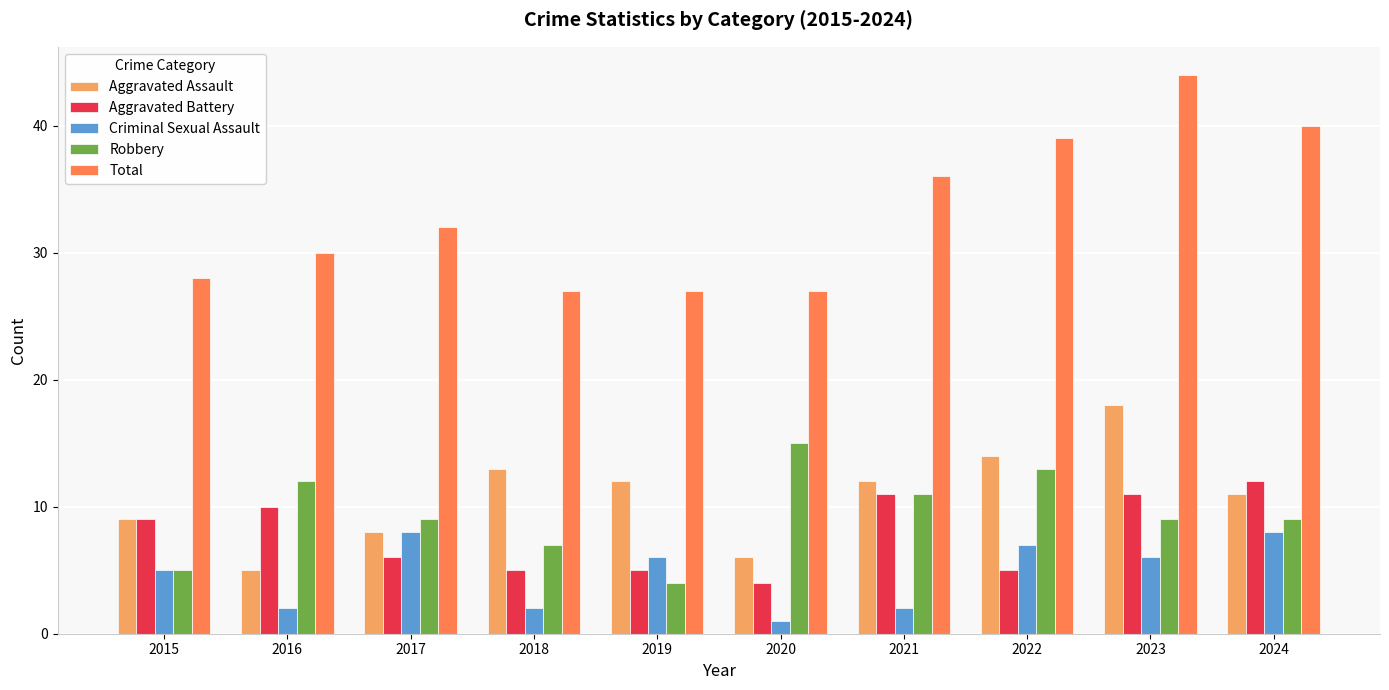

Which series has the widest spread of values?

Total